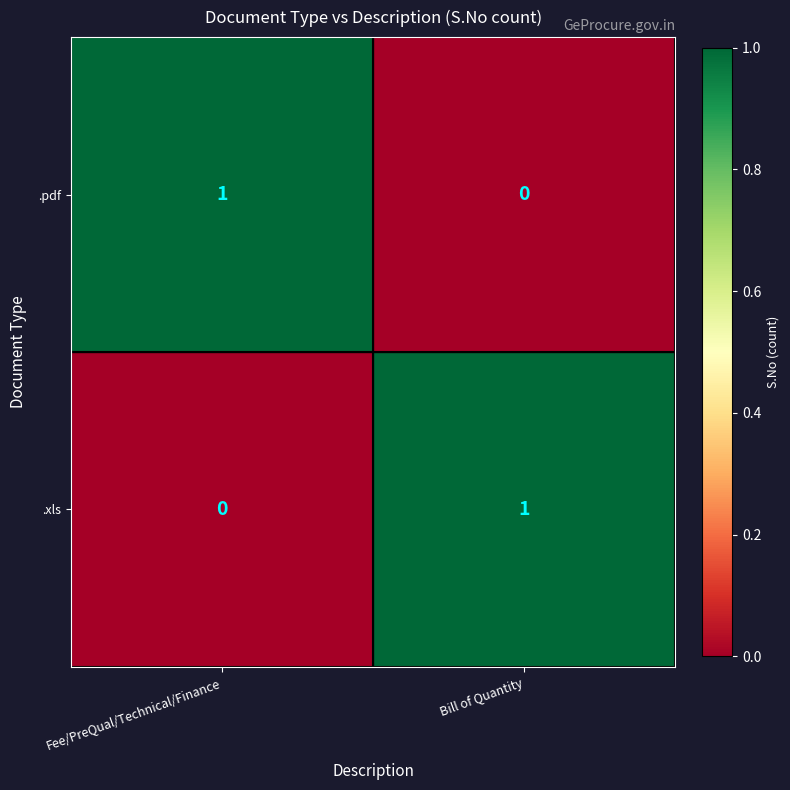

At Bill of Quantity, list the series in order from smallest to largest.

.pdf, .xls